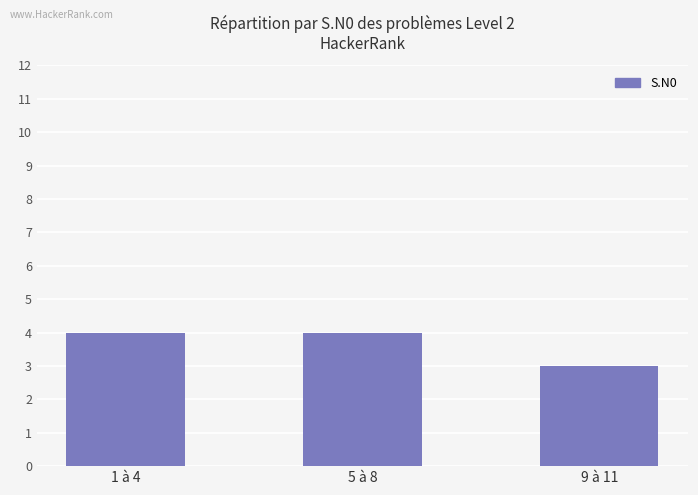

What is the minimum value shown in the chart?

3